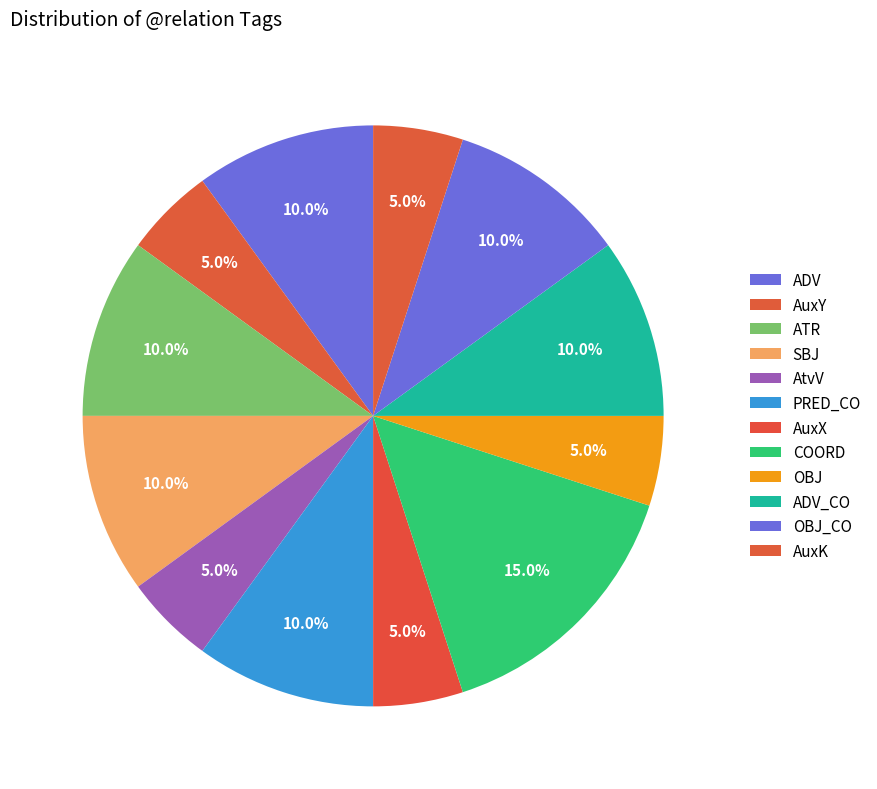

Does ADV account for over 50% of the chart?

No